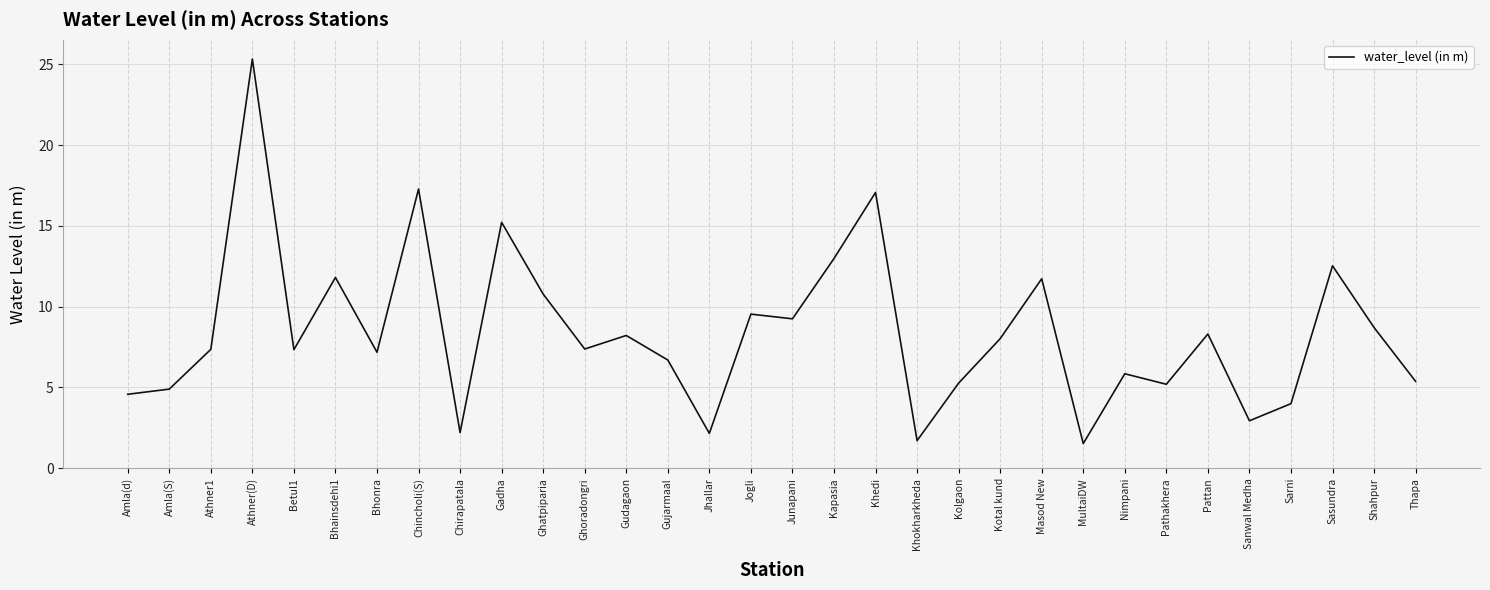

What is the maximum value shown in the chart?

25.3